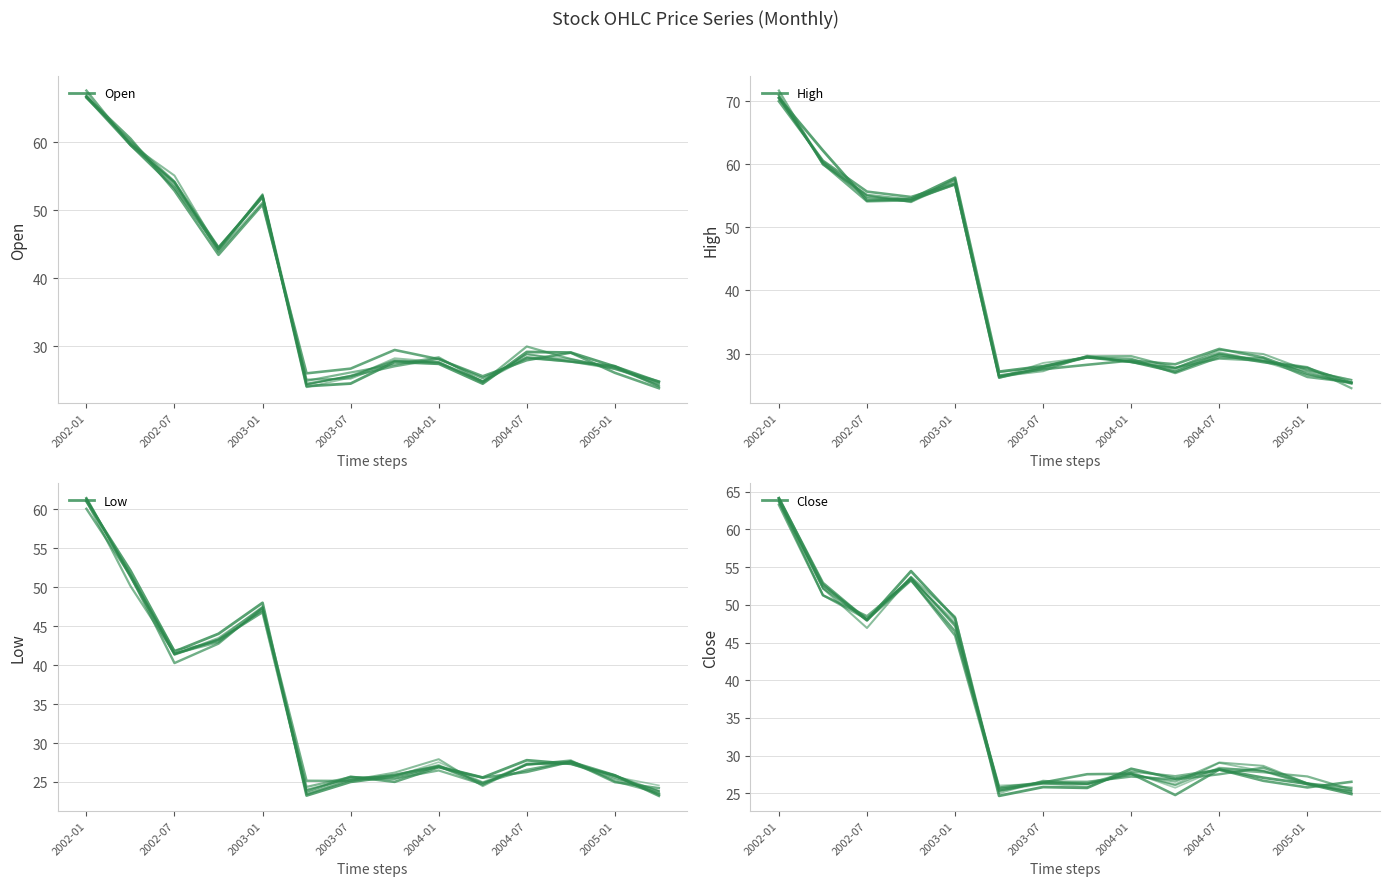

What is the difference between the Close values at 13 and 2003-01?

23.0